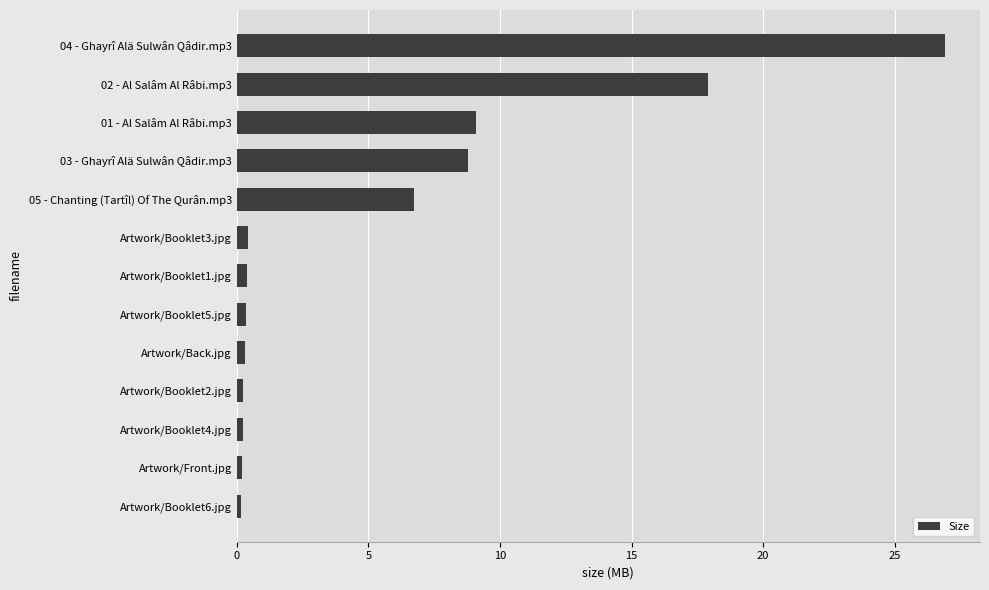

The chart shows a value of 17.9 at 02 - Al Salâm Al Râbi.mp3. True or false?

True